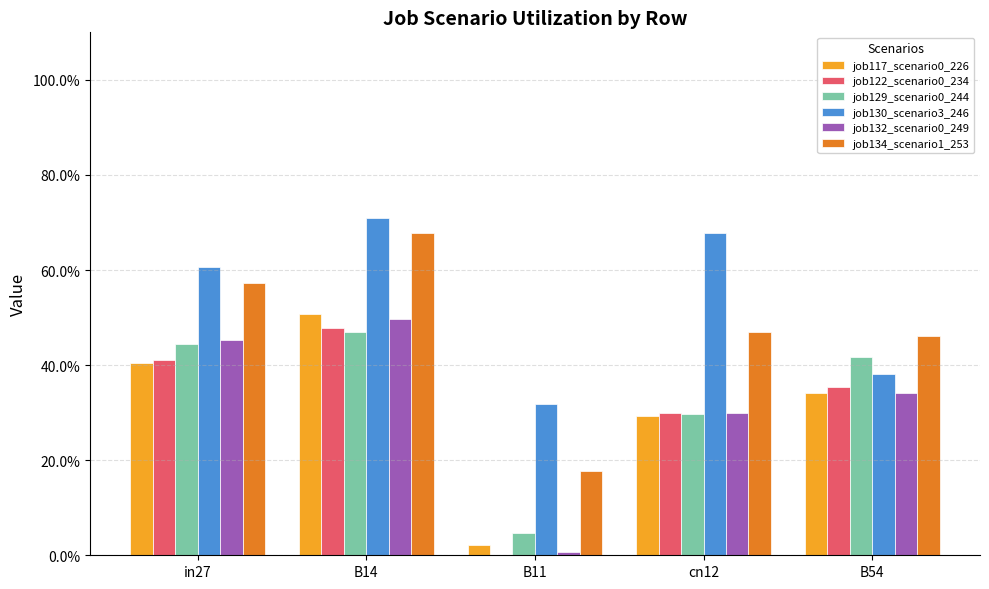

Does the chart contain stacked bars?

No